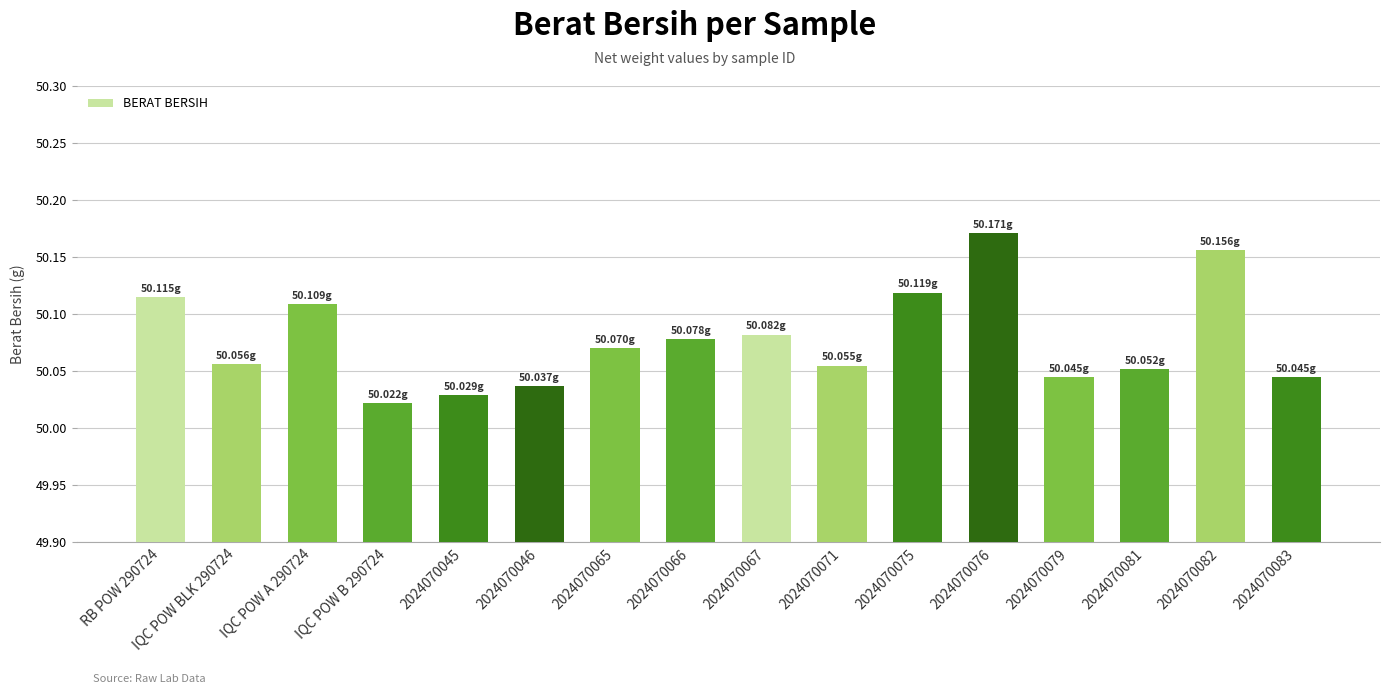

What is the label of the 10th bar from the left?

2024070071